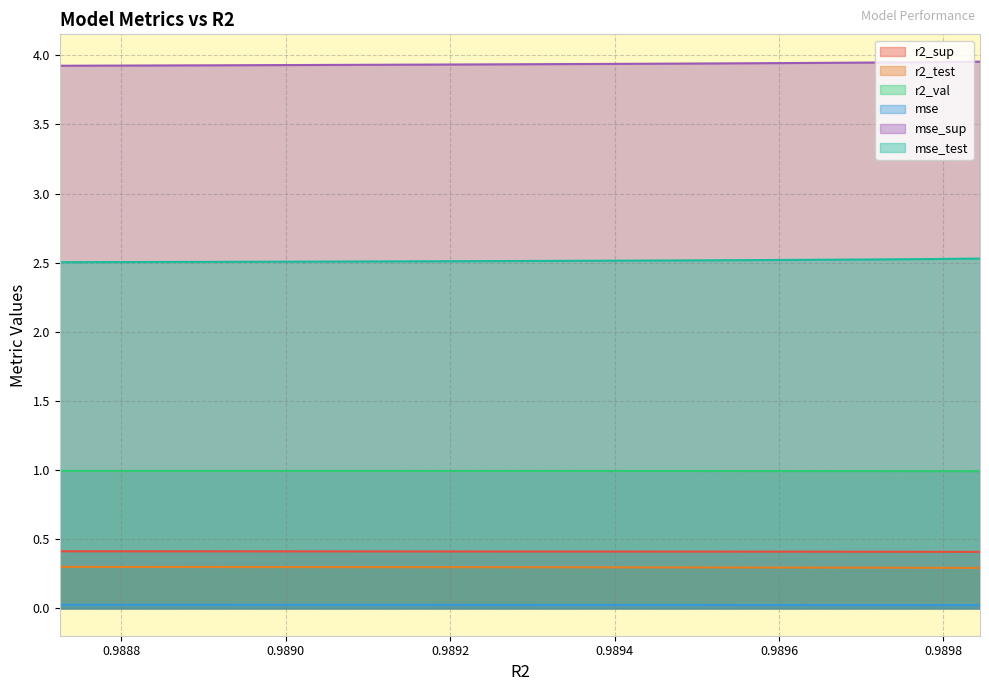

True or false: r2_val and mse_sup intersect in this chart.

False